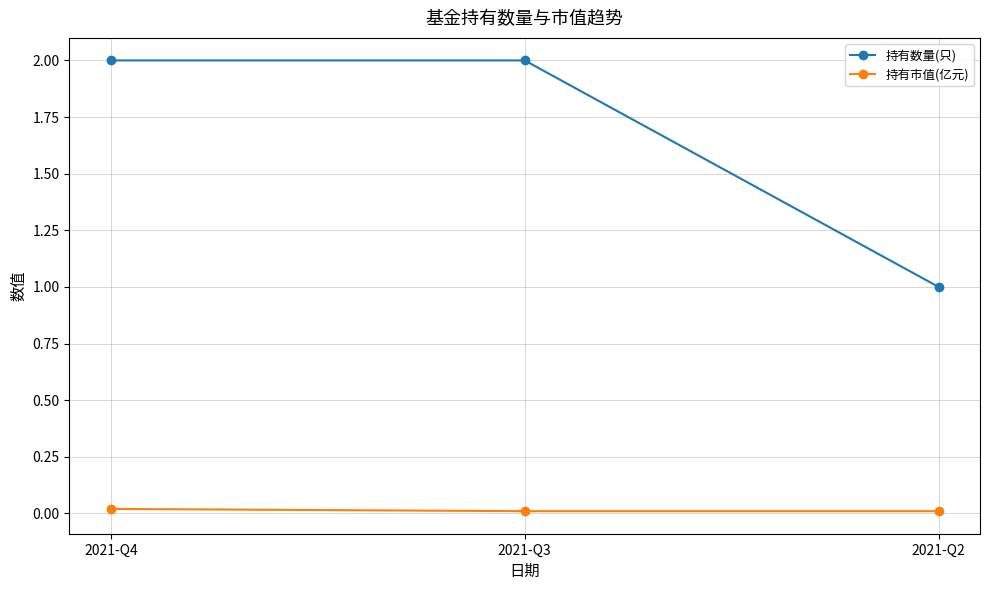

The value of 持有数量(只) at 2021-Q4 is 1.0. True or false?

False